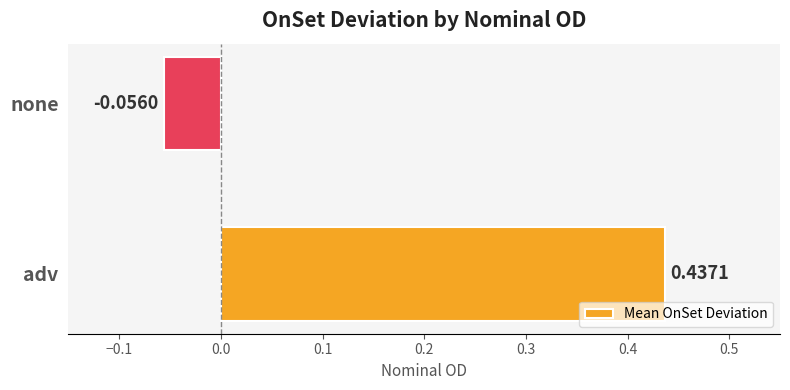

At which label is the value closest to 0?

none